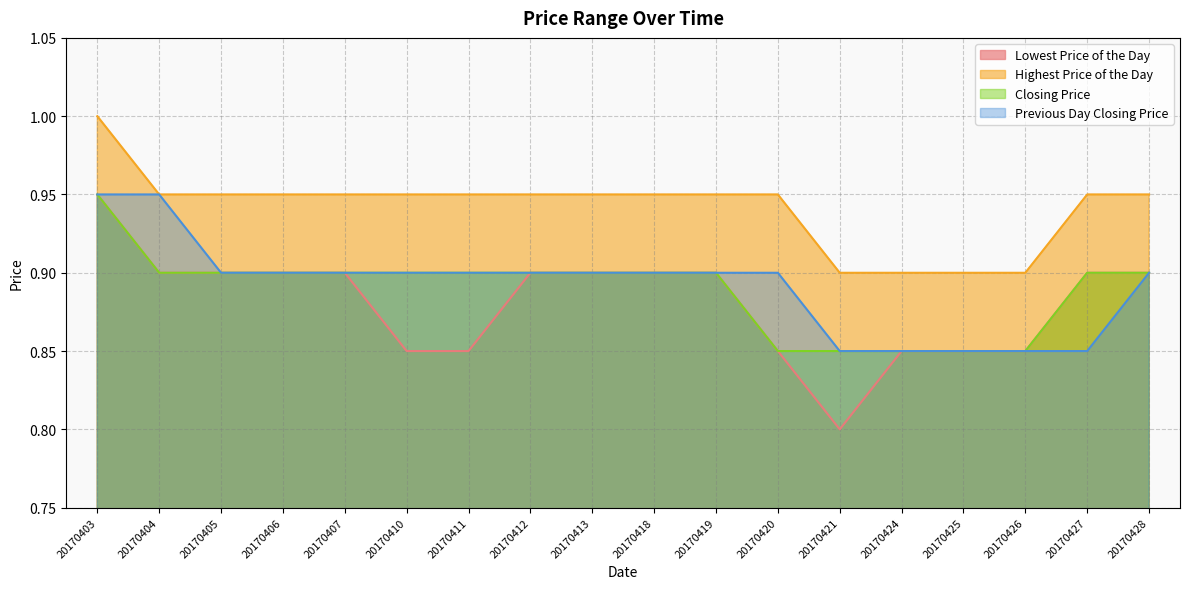

What is the value of the Closing Price point at the 12th from the left?

0.8